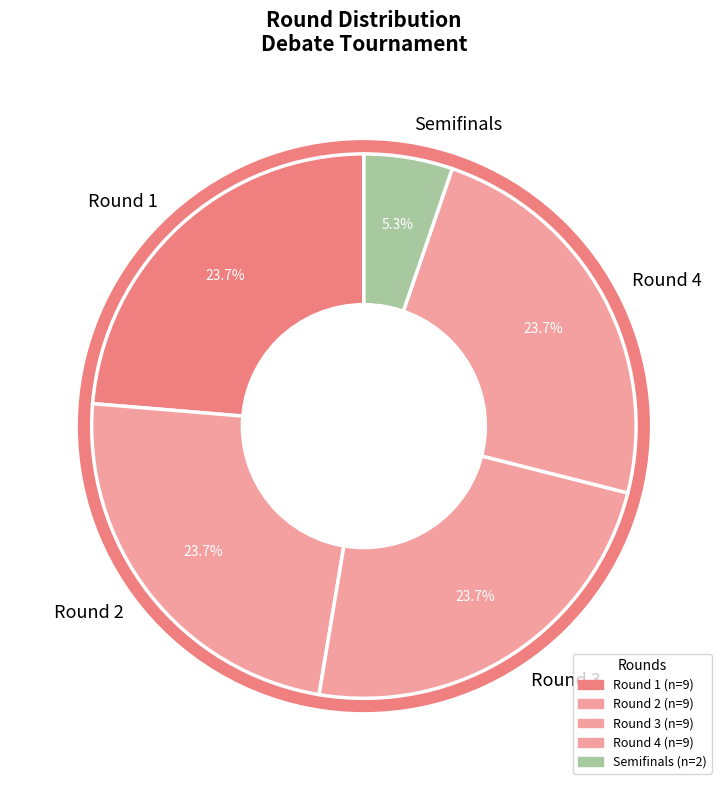

Count the number of slices in the pie.

5